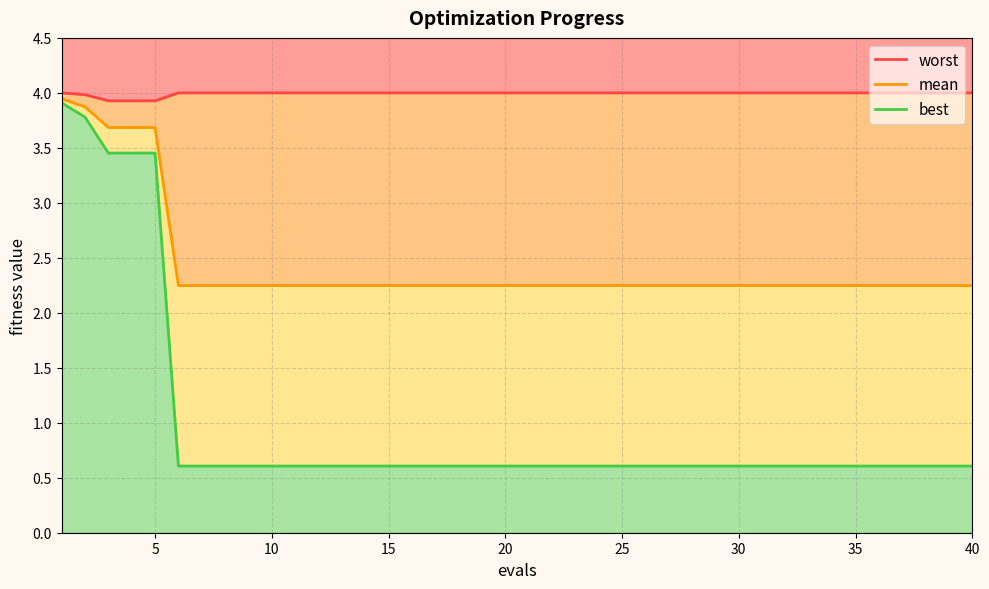

Reading right to left, what are all the values shown in this chart?

worst: 4.0	4.0	4.0	4.0	4.0	4.0	4.0	4.0	4.0	4.0	4.0	4.0	4.0	4.0	4.0	4.0	4.0	4.0	4.0	4.0	4.0	4.0	4.0	4.0	4.0	4.0	4.0	4.0	4.0	4.0	4.0	4.0	4.0	4.0	4.0	3.9	3.9	3.9	4.0	4.0
mean: 2.2	2.2	2.2	2.2	2.2	2.2	2.2	2.2	2.2	2.2	2.2	2.2	2.2	2.2	2.2	2.2	2.2	2.2	2.2	2.2	2.2	2.2	2.2	2.2	2.2	2.2	2.2	2.2	2.2	2.2	2.2	2.2	2.2	2.2	2.2	3.7	3.7	3.7	3.9	3.9
best: 0.6	0.6	0.6	0.6	0.6	0.6	0.6	0.6	0.6	0.6	0.6	0.6	0.6	0.6	0.6	0.6	0.6	0.6	0.6	0.6	0.6	0.6	0.6	0.6	0.6	0.6	0.6	0.6	0.6	0.6	0.6	0.6	0.6	0.6	0.6	3.5	3.5	3.5	3.8	3.9